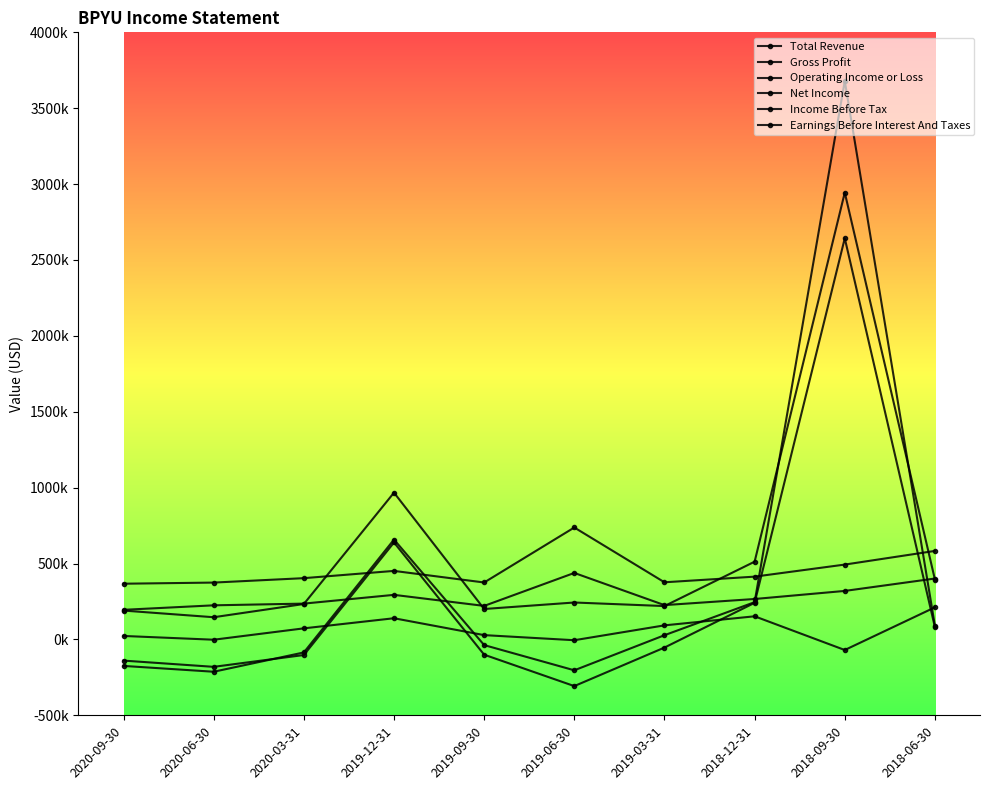

Between 2018-09-30 and 2018-06-30, which is larger?

2018-06-30